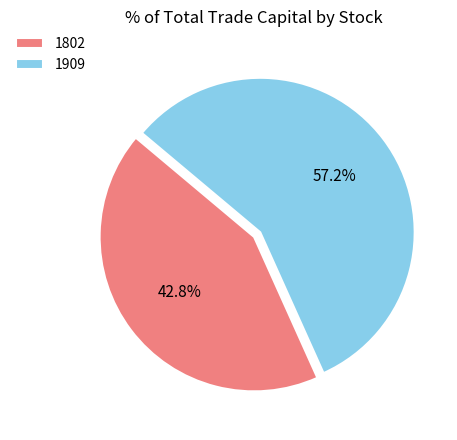

The 1909 slice represents 72% of the pie. True or false?

False